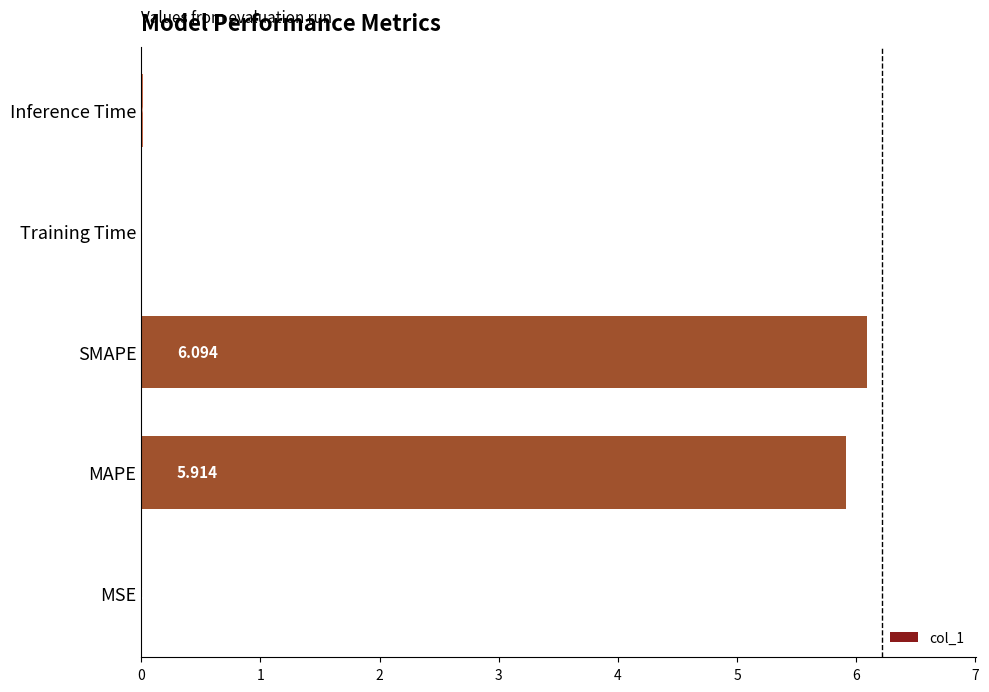

Which has a higher value, MAPE or MSE?

MAPE